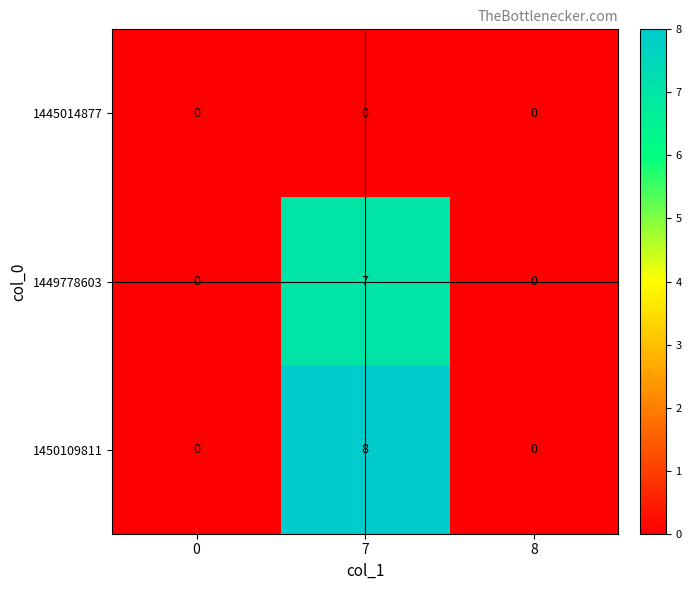

List the series in order of their peak value, lowest first.

1445014877, 1449778603, 1450109811